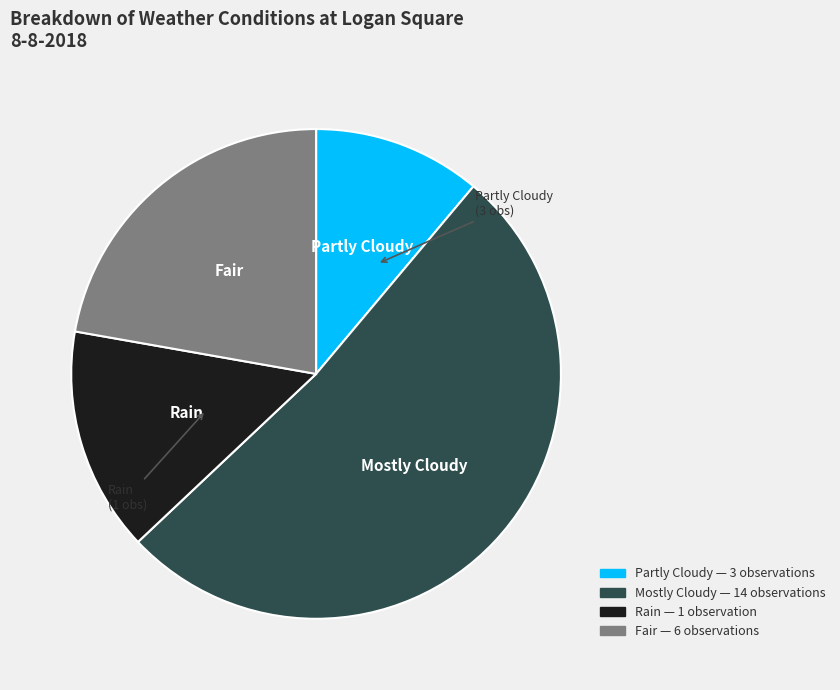

Is the sum of Fair and Mostly Cloudy greater than half?

Yes